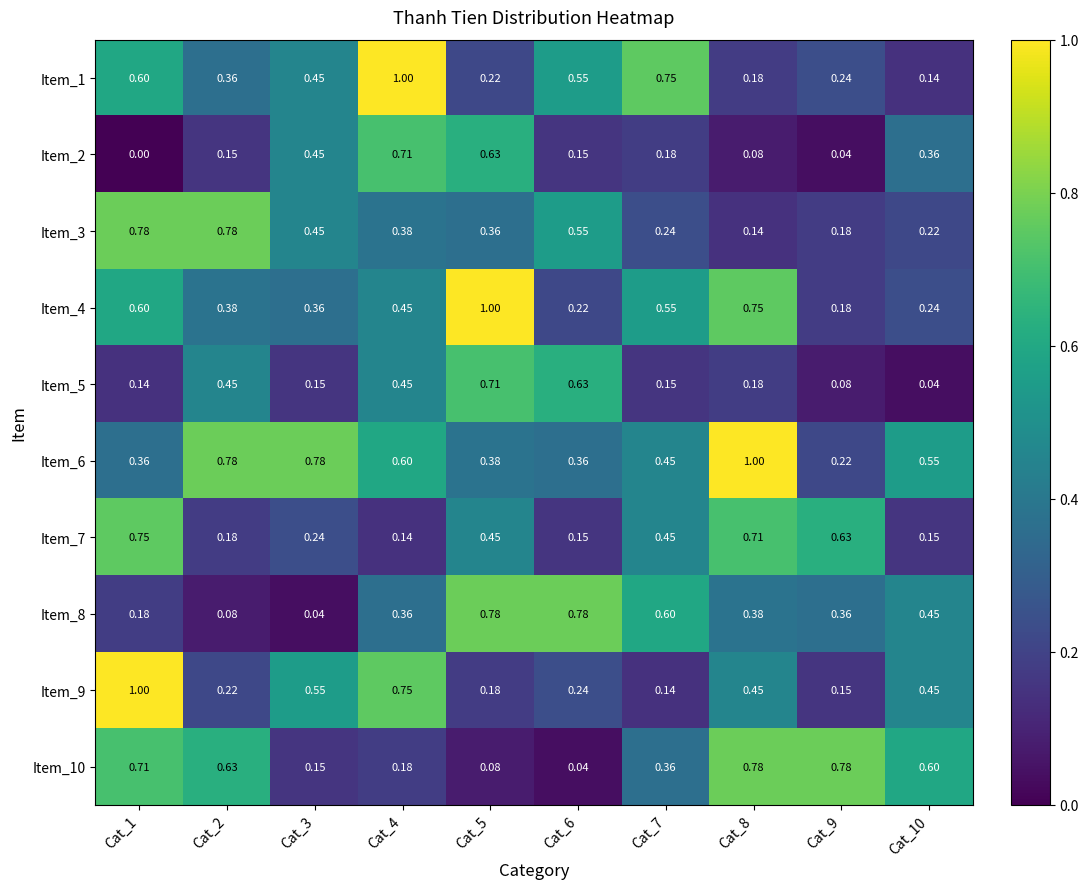

Is the value of Item_7 at Cat_7 greater than the value of Item_10 at Cat_8?

No